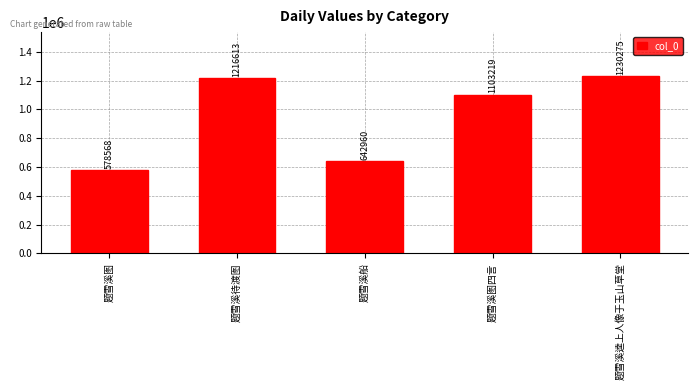

Reading left to right, what are all the values shown in this chart?

578568	1216613	642960	1103219	1230275